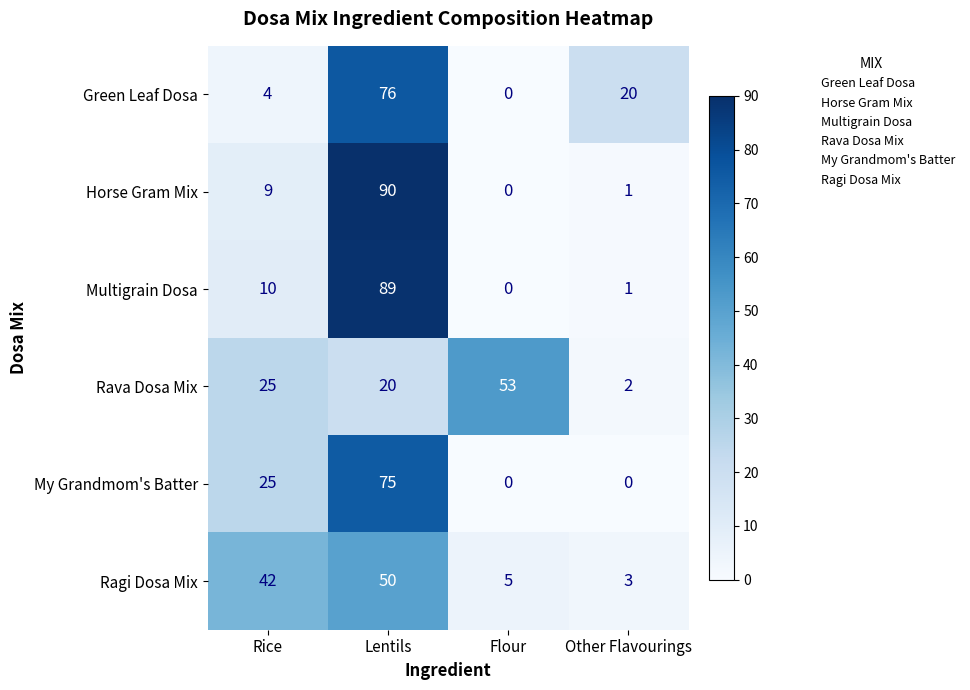

List the series in order of their peak value, lowest first.

Ragi Dosa Mix, Rava Dosa Mix, My Grandmom's Batter, Green Leaf Dosa, Multigrain Dosa, Horse Gram Mix